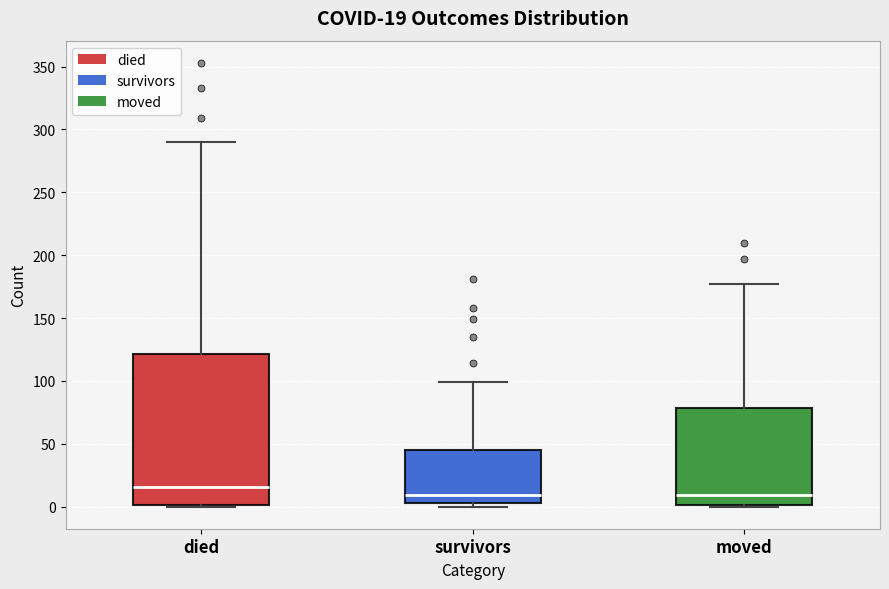

Which box has the highest median line?

died